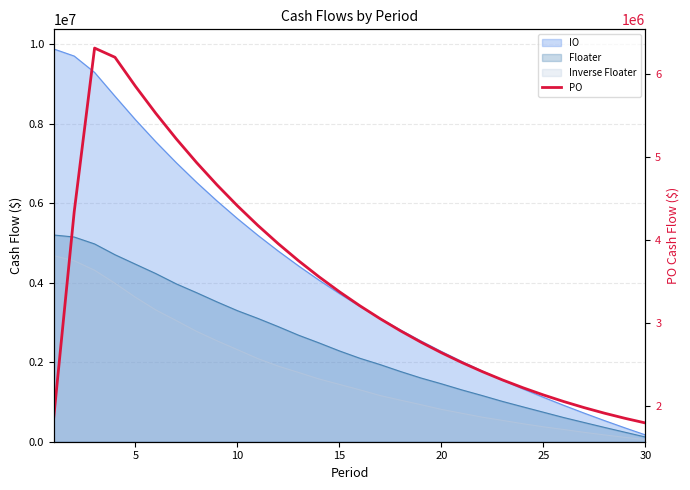

The value at 20 is 4378856.3. True or false?

False